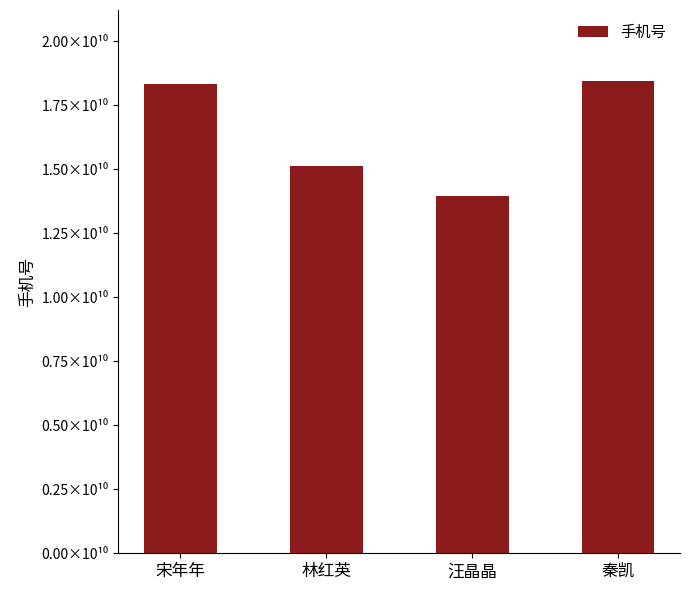

Are the bars horizontal?

No